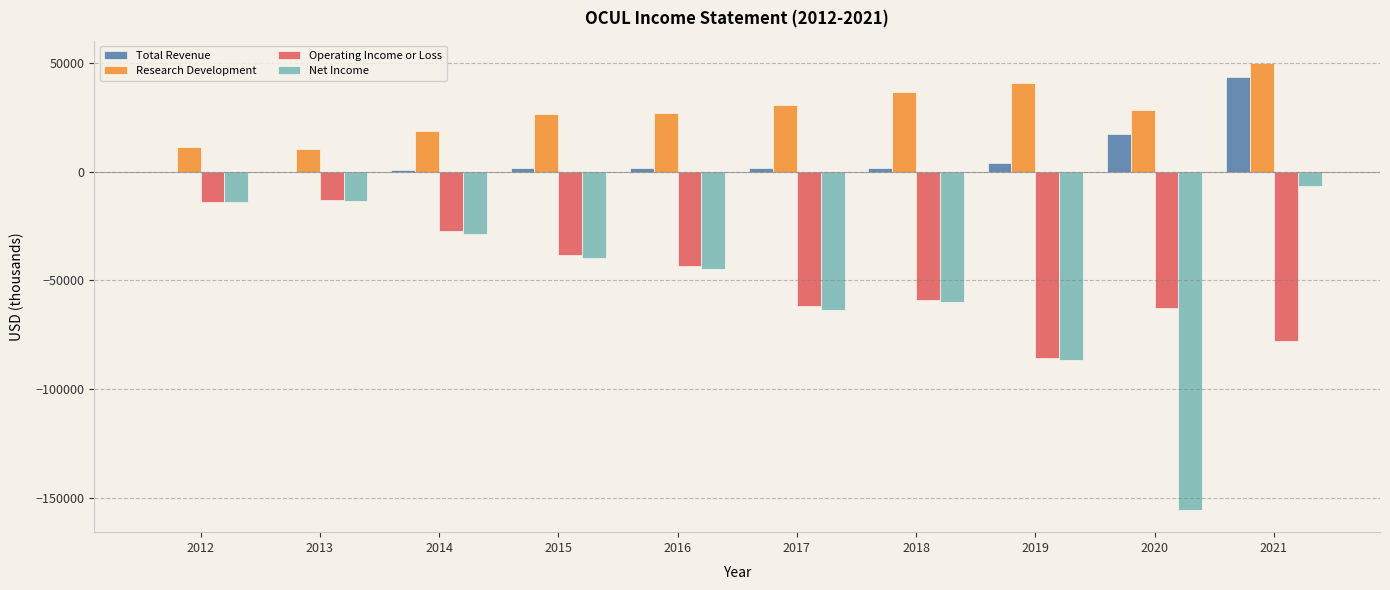

How many data points does each series have?

10